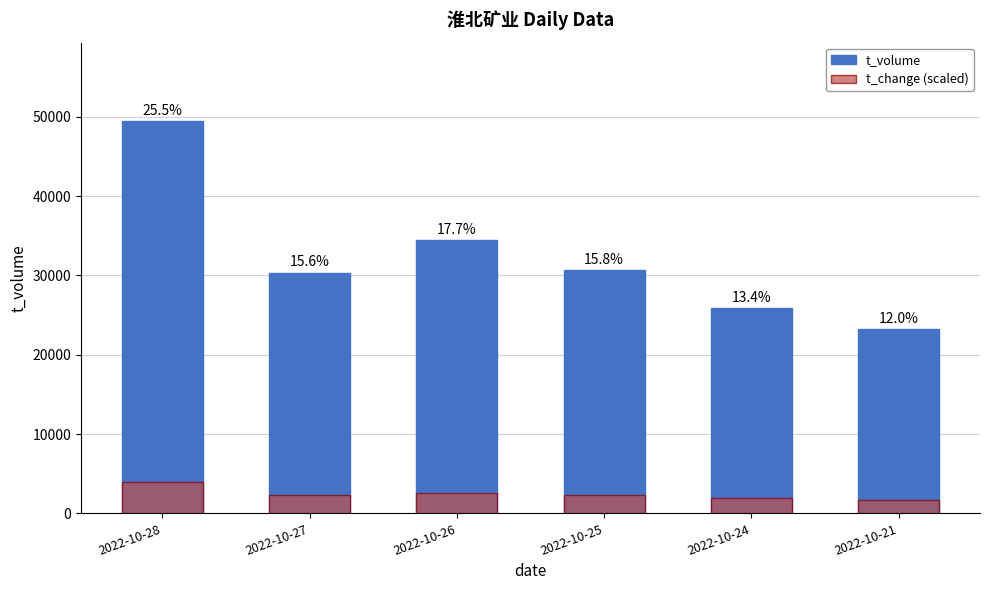

What value does the t_change (scaled) series have at 2022-10-25?

2292.8